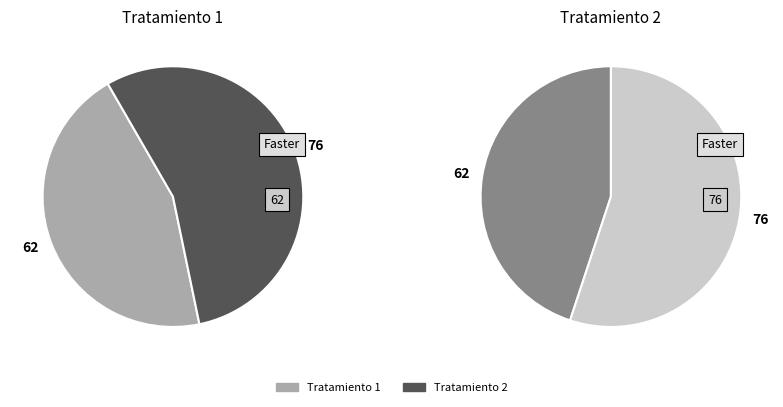

Does 2 account for over 50% of the chart?

No